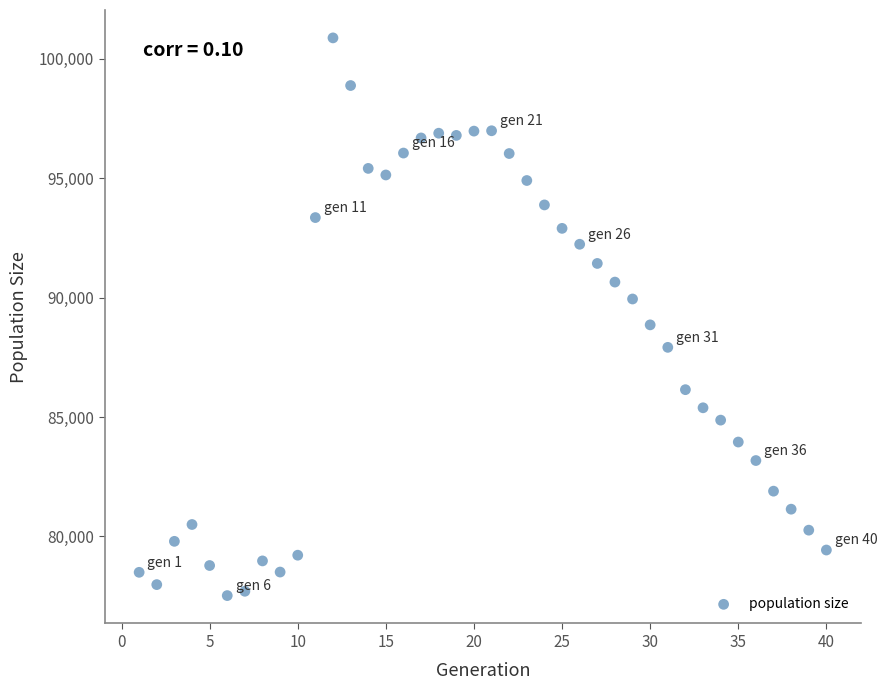

What is the range of Y values (max minus min)?

23365